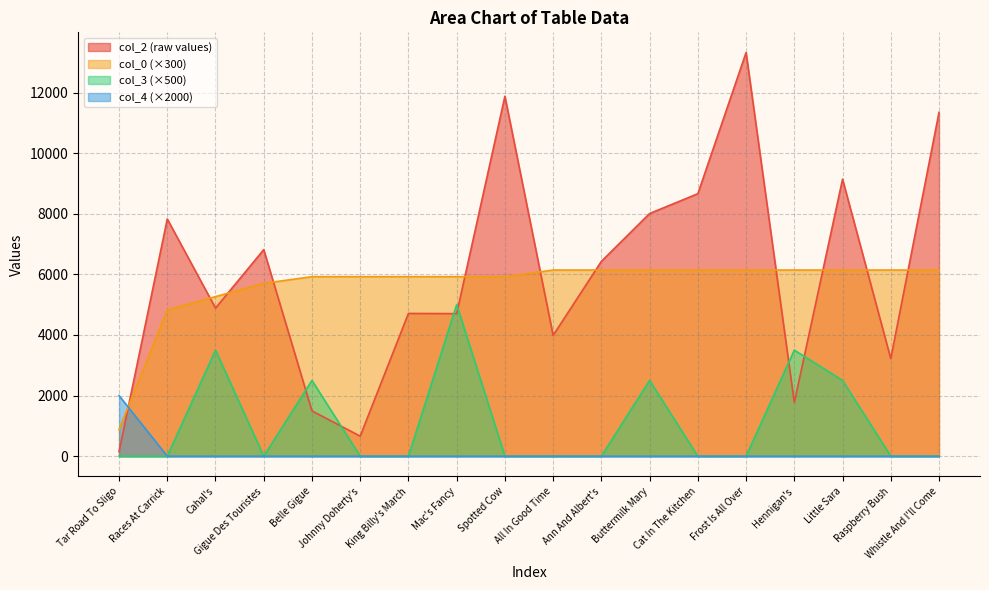

The col_4 series shows 0.0 at Cahal's. True or false?

True